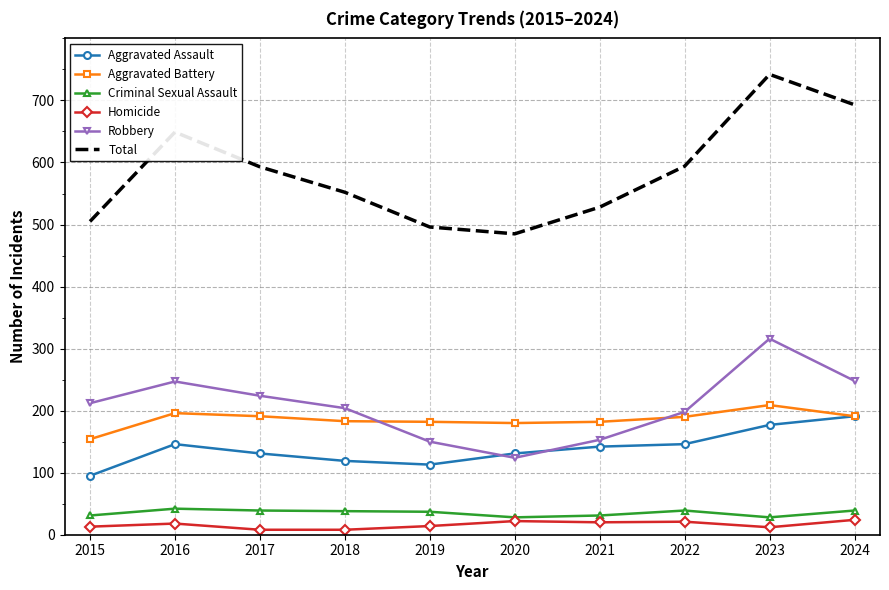

Which series has the widest spread of values?

Total